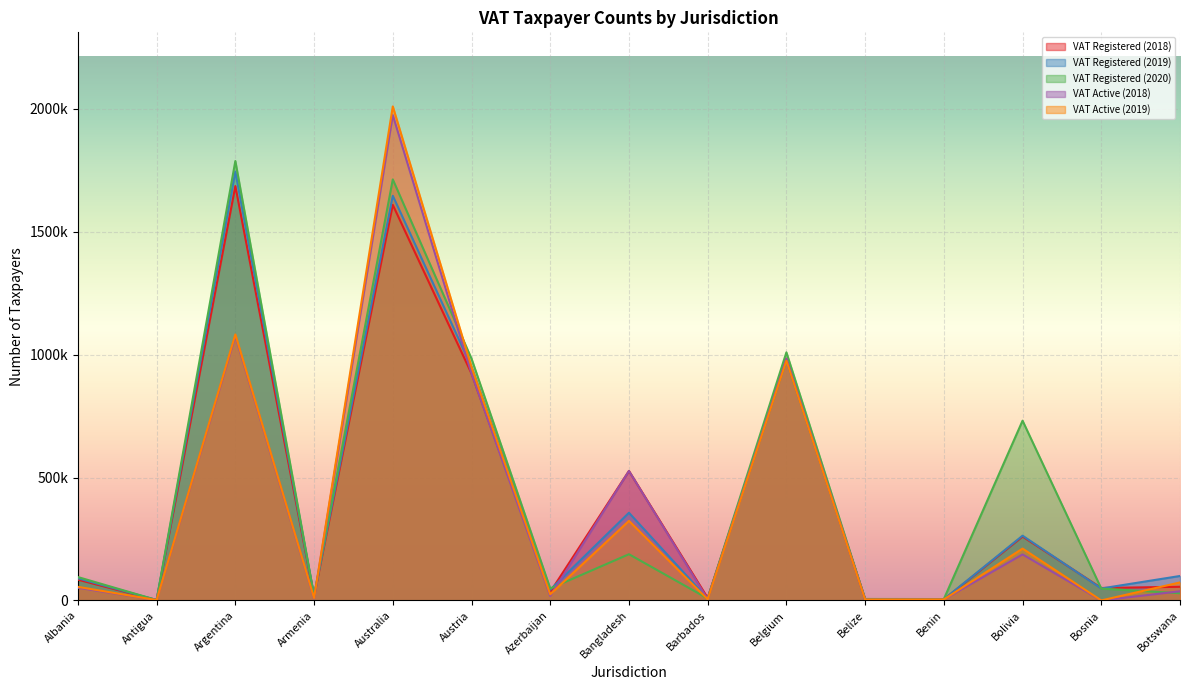

The VAT Registered (2020) series shows 1741197 at Austria. True or false?

False